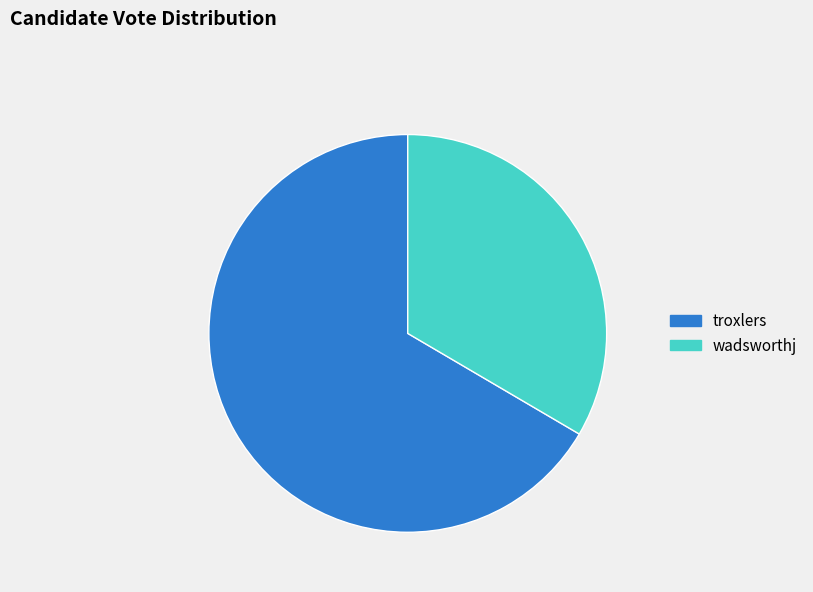

Rank the categories by value from highest to lowest.

troxlers, wadsworthj